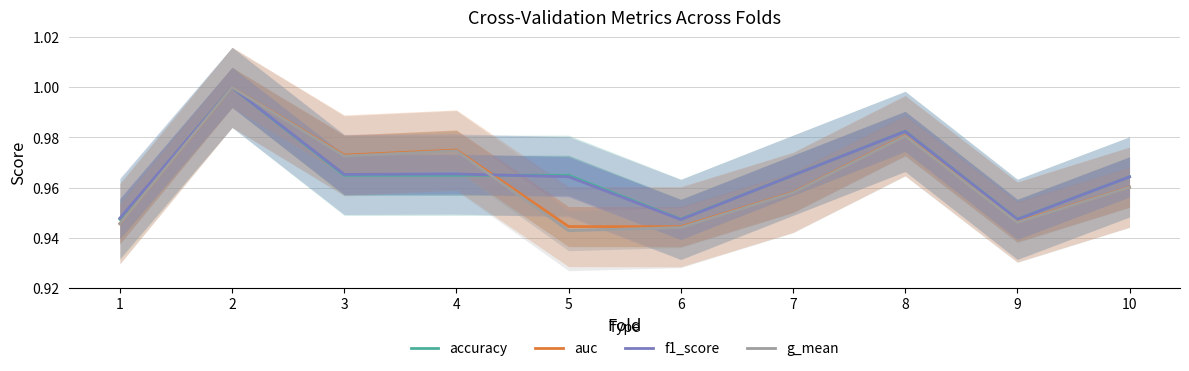

The f1_score series shows 0.2 at 1. True or false?

False